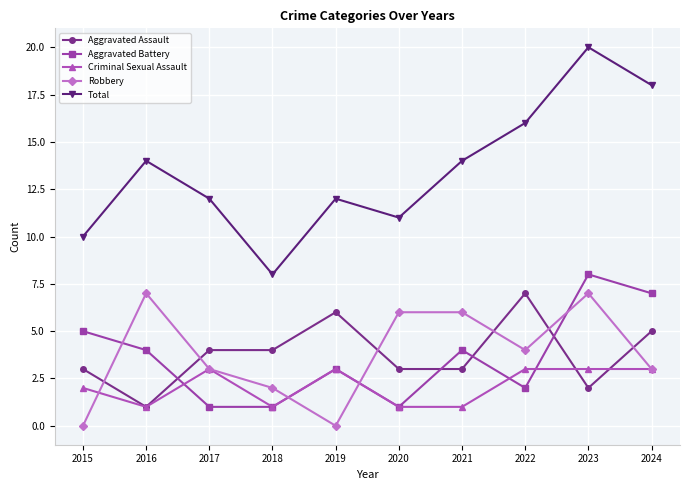

How many categories are shown in the chart?

10